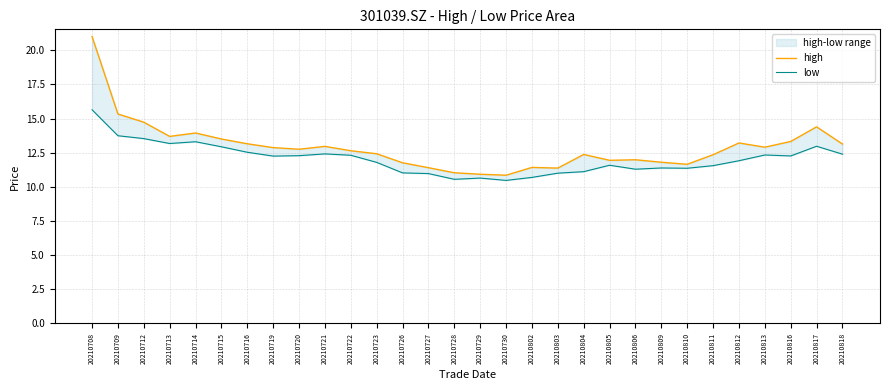

Rank the series by their average value, from lowest to highest.

low, high